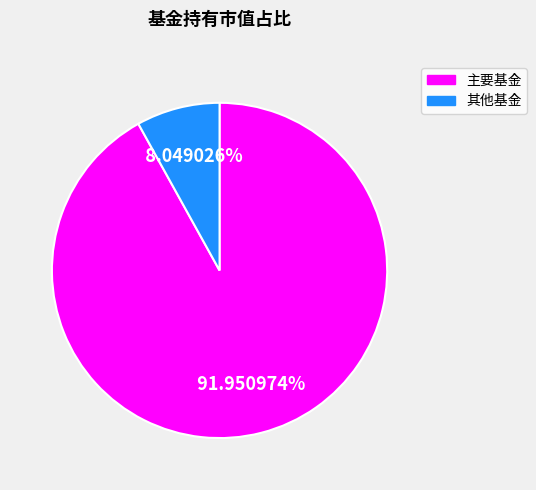

Is there any slice that represents more than half of the pie?

Yes